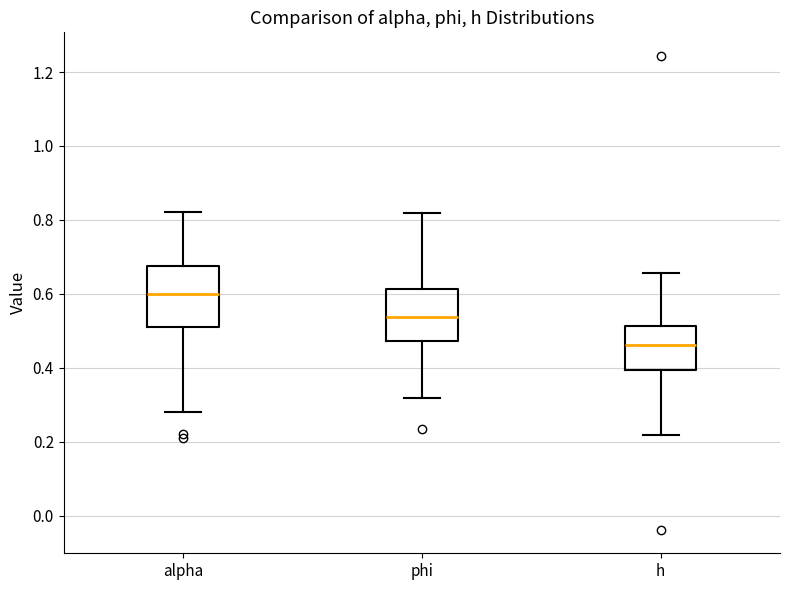

Comparing the boxes themselves (not the whiskers), which one is the tallest?

alpha